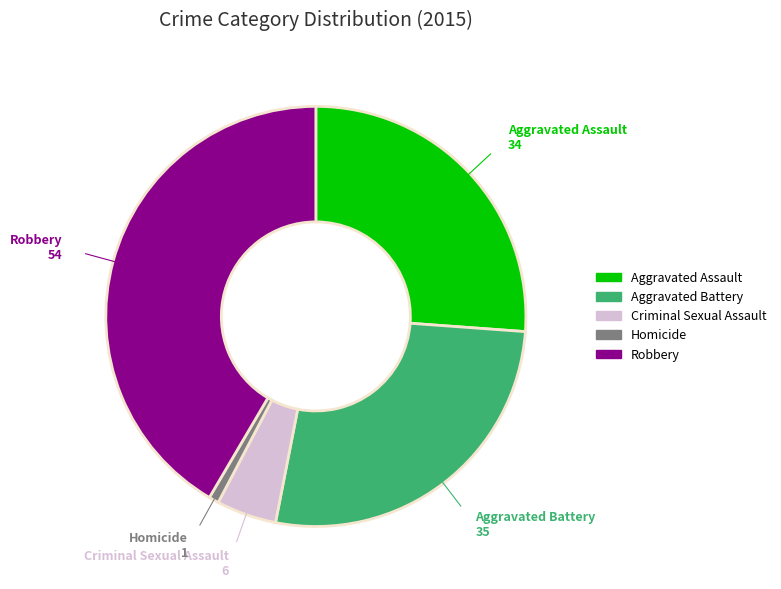

Combined, do Aggravated Battery and Criminal Sexual Assault account for over 50%?

No